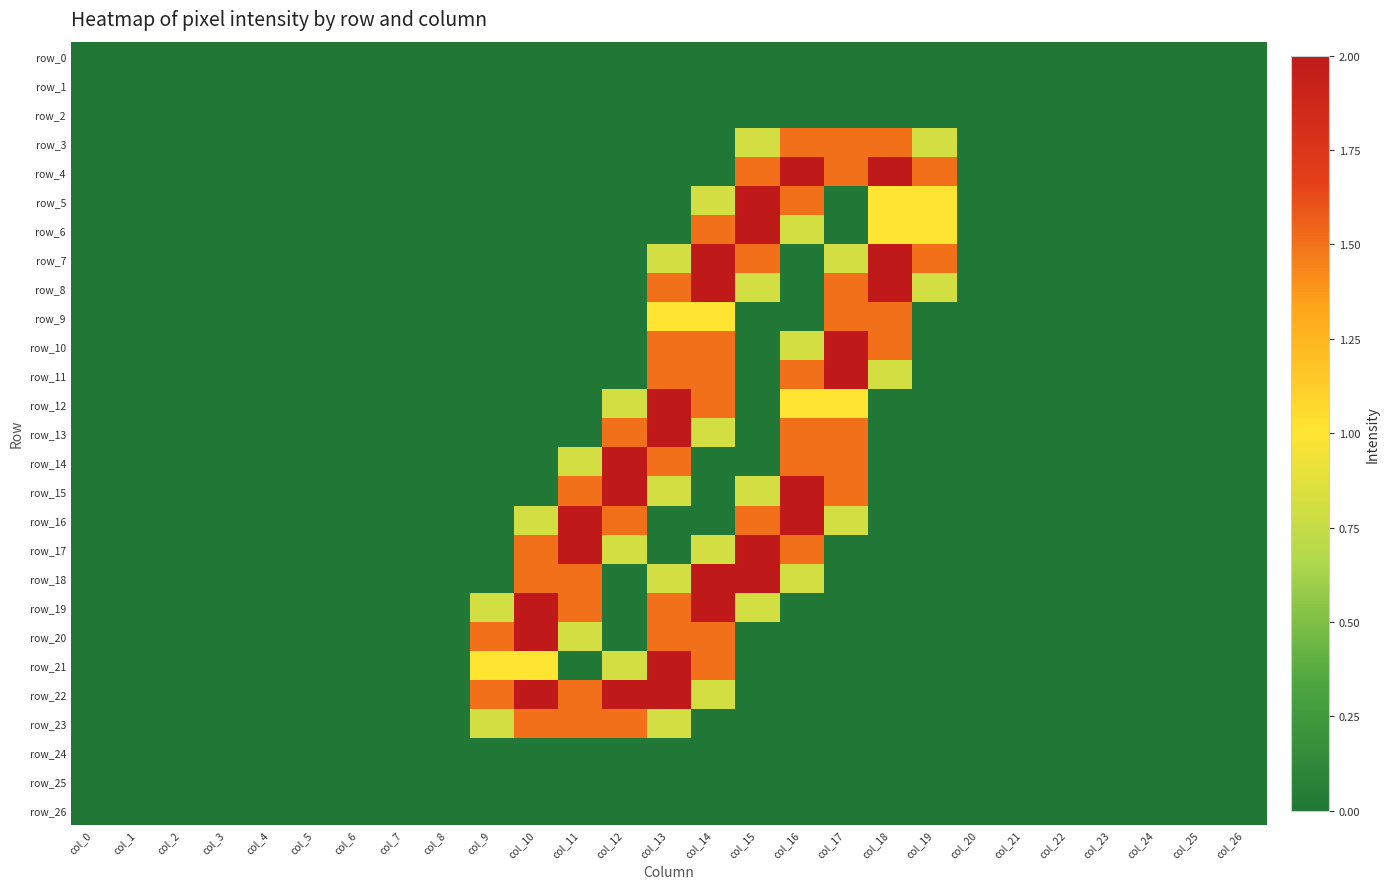

At col_13, list the series in order from smallest to largest.

row_0, row_1, row_2, row_3, row_4, row_5, row_6, row_16, row_17, row_24, row_25, row_26, row_7, row_15, row_18, row_23, row_9, row_8, row_10, row_11, row_14, row_19, row_20, row_12, row_13, row_21, row_22